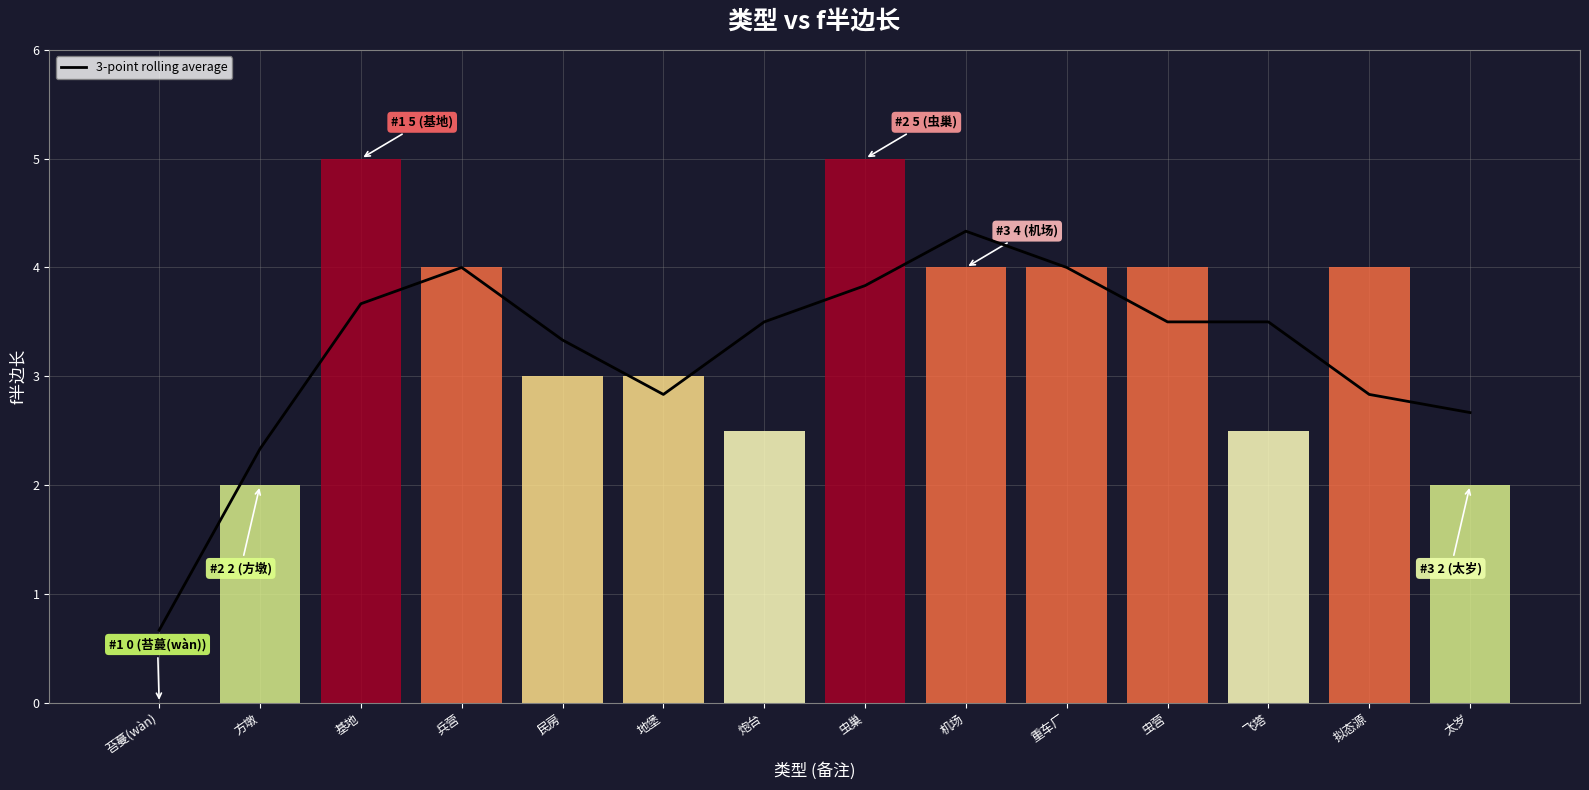

What is the greatest value displayed?

4.3